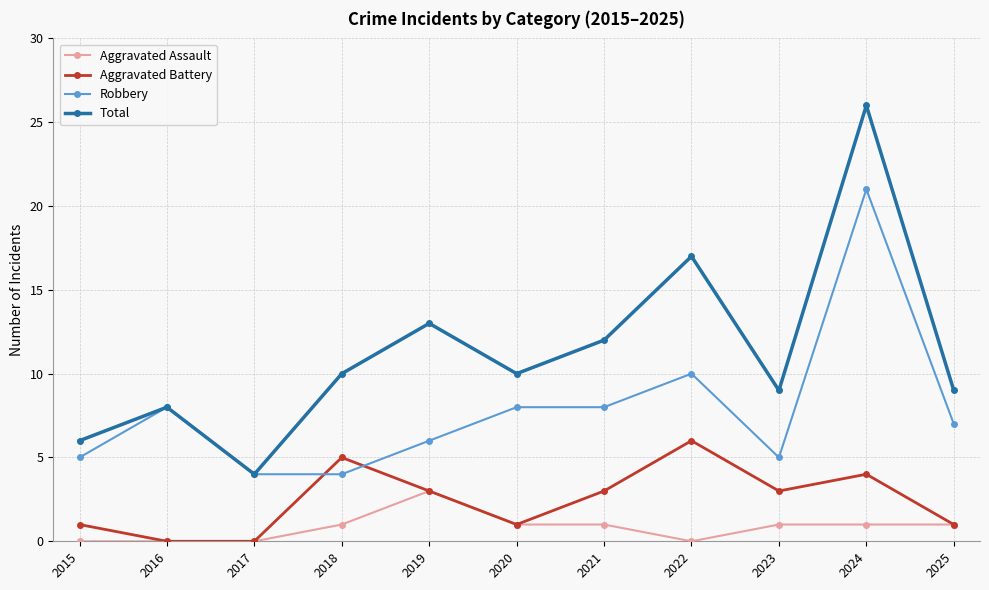

True or false: Total and Aggravated Assault intersect in this chart.

False